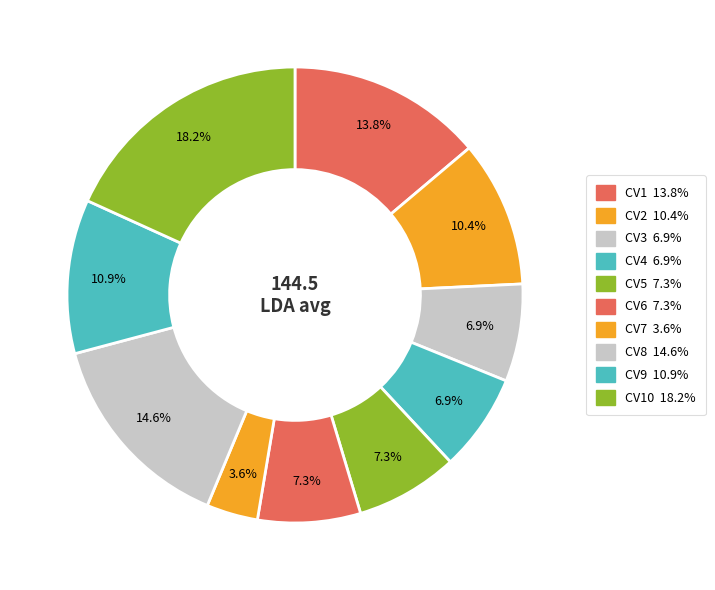

How many segments does this pie chart have?

10